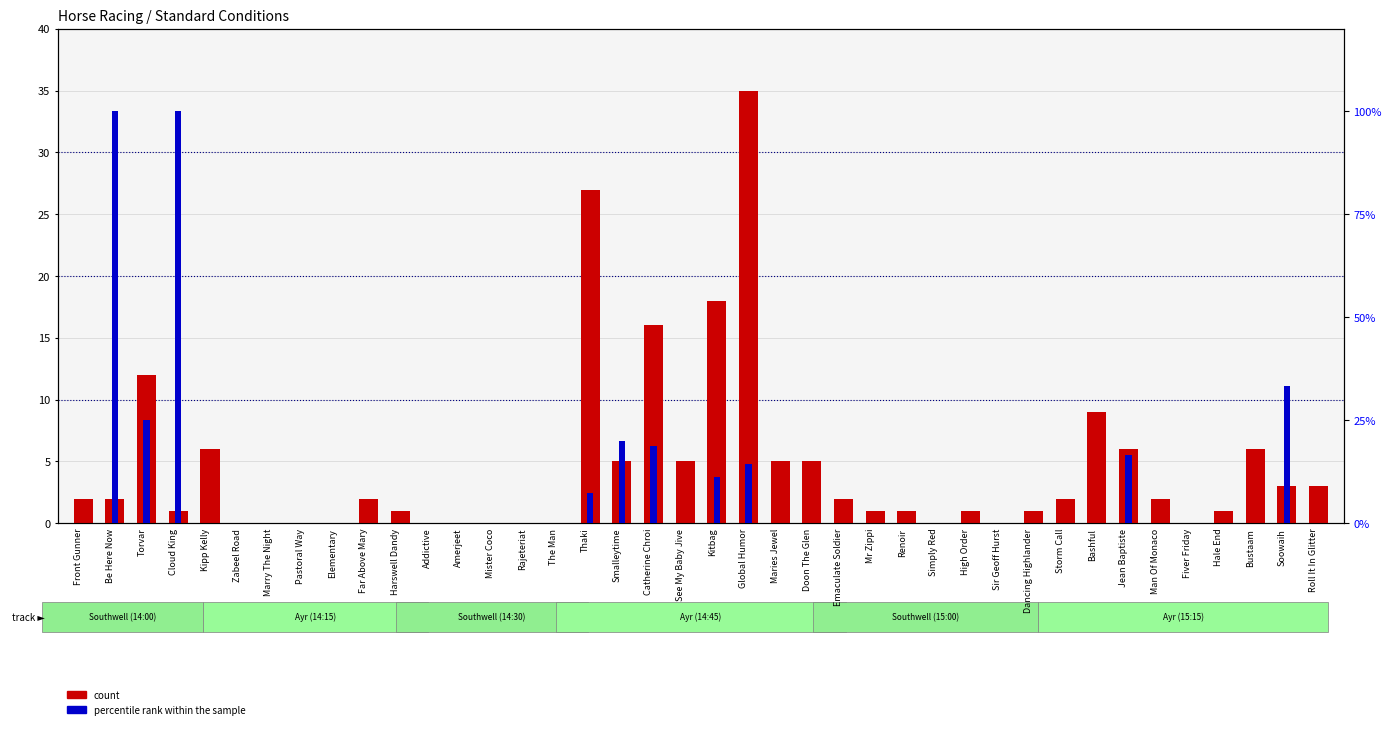

Rank the series at Maries Jewel from lowest to highest value.

percentile rank within the sample, count